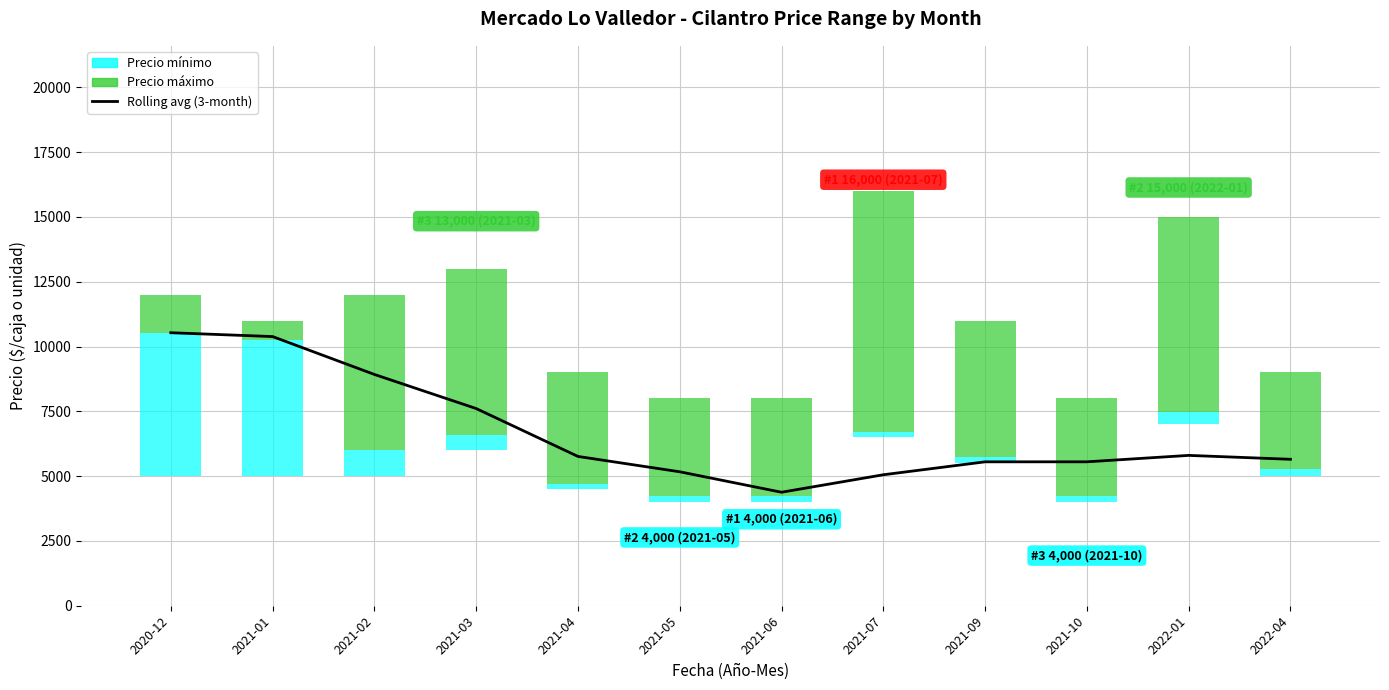

Approximately how many times larger is the value at 2022-01 compared to 2021-06?

1.3